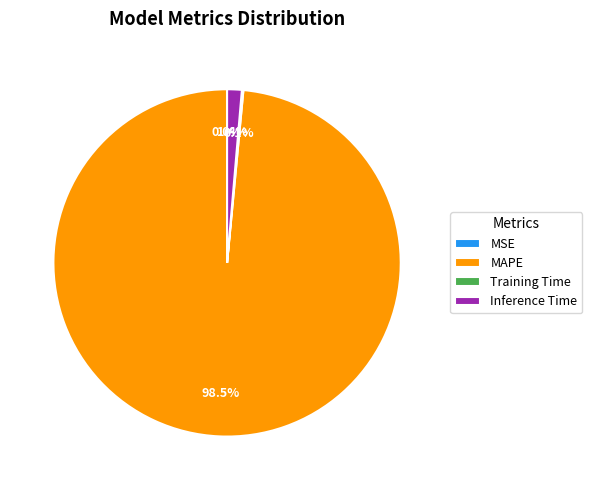

Is there any slice that represents more than half of the pie?

Yes